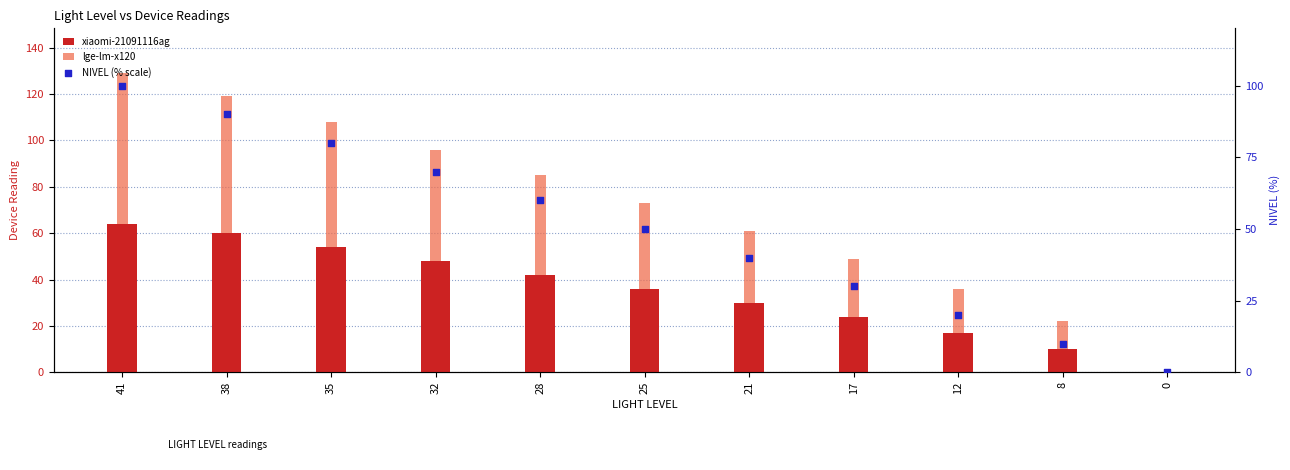

Which series has the largest total across all categories?

lge-lm-x120